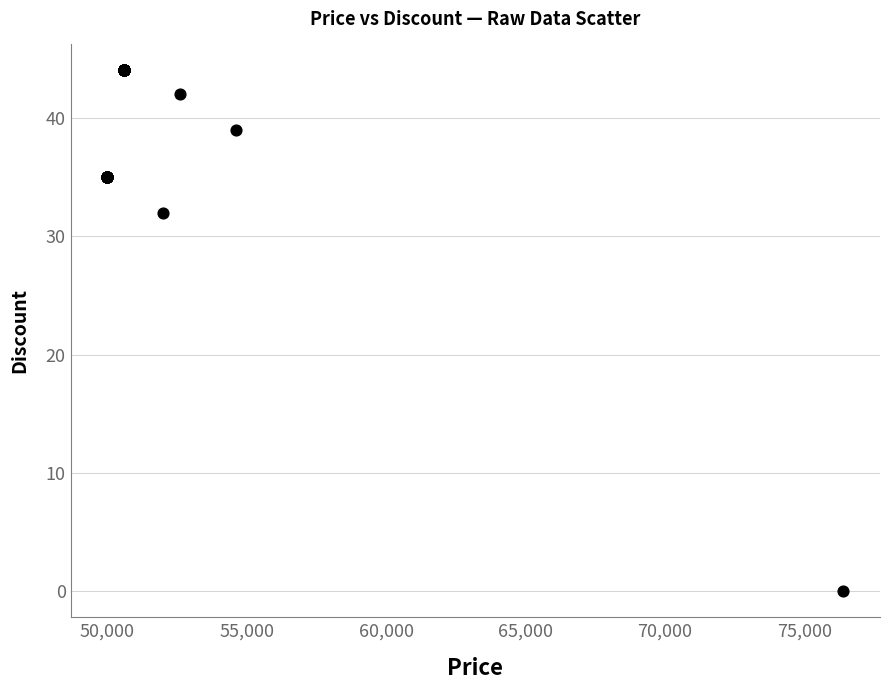

What Y value in the scatter plot is closest to 22?

32